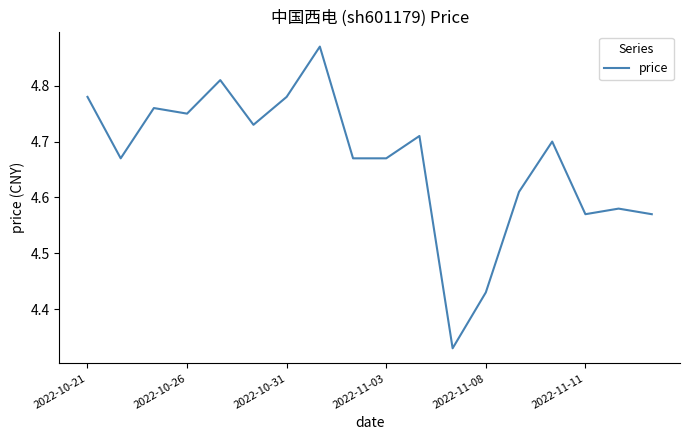

What is the difference between the maximum and minimum values?

0.5